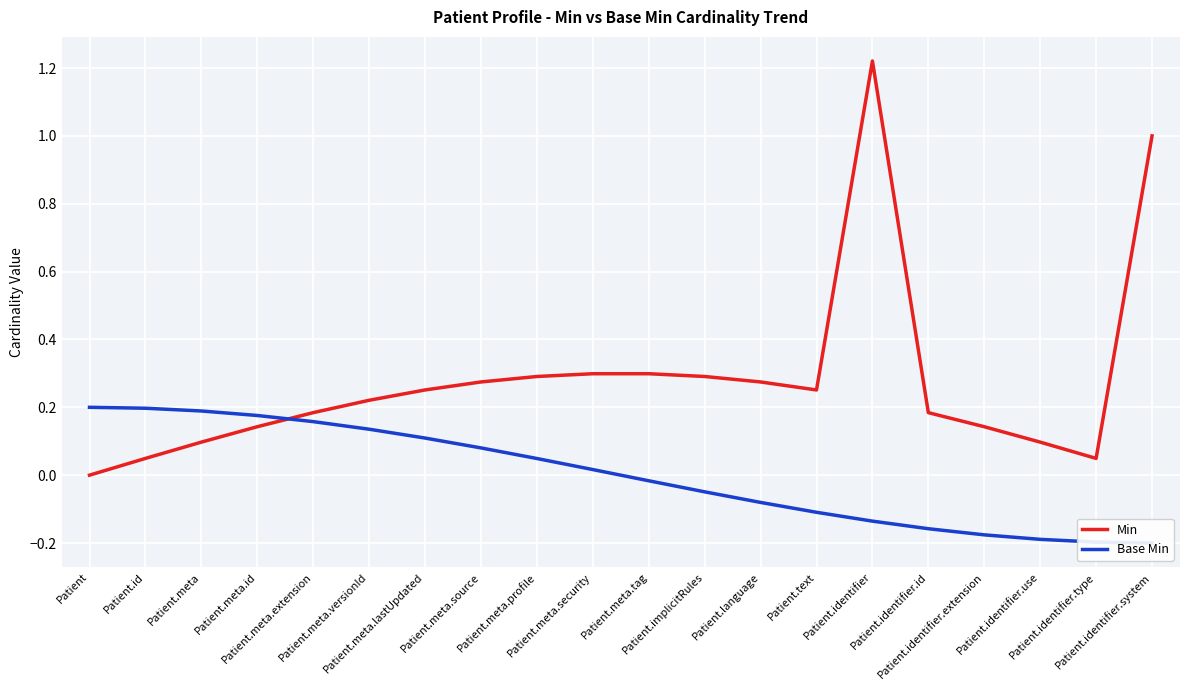

How many distinct data groups are displayed?

2